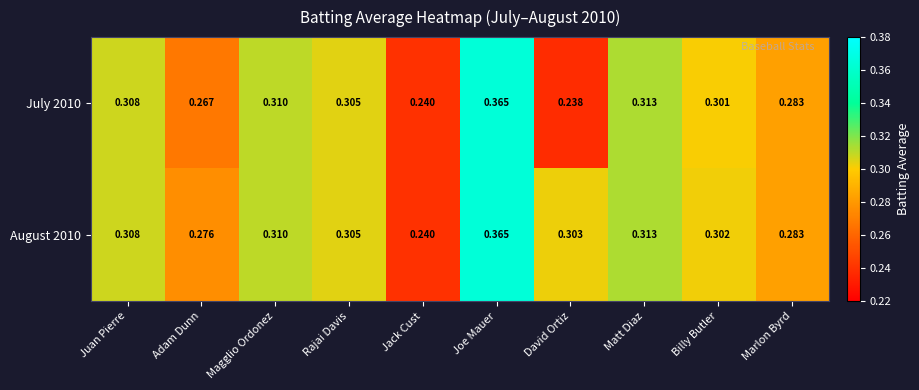

At which label does August 2010 reach its minimum?

Jack Cust